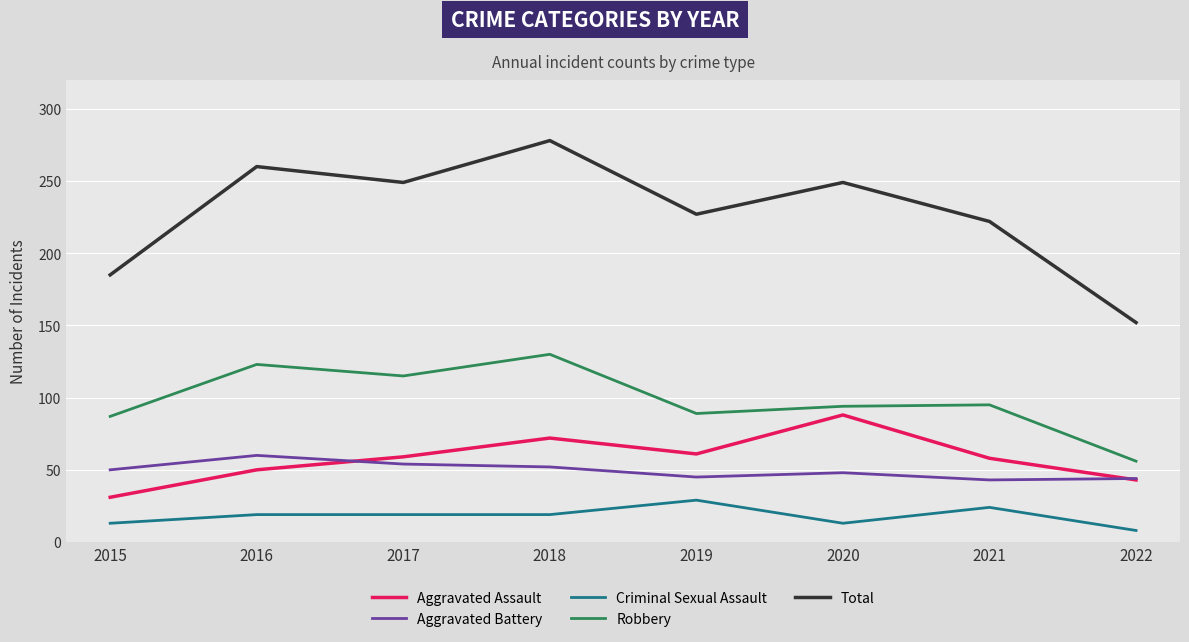

What are all the series names shown in the legend?

Aggravated Assault, Aggravated Battery, Criminal Sexual Assault, Robbery, Total